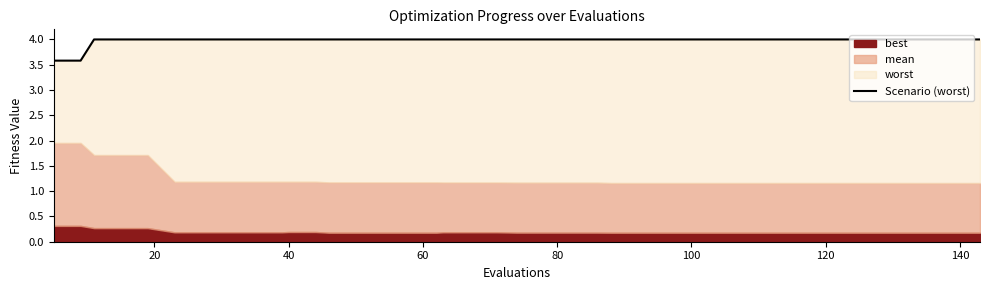

Is it true that the value at 21 is 6.3?

False